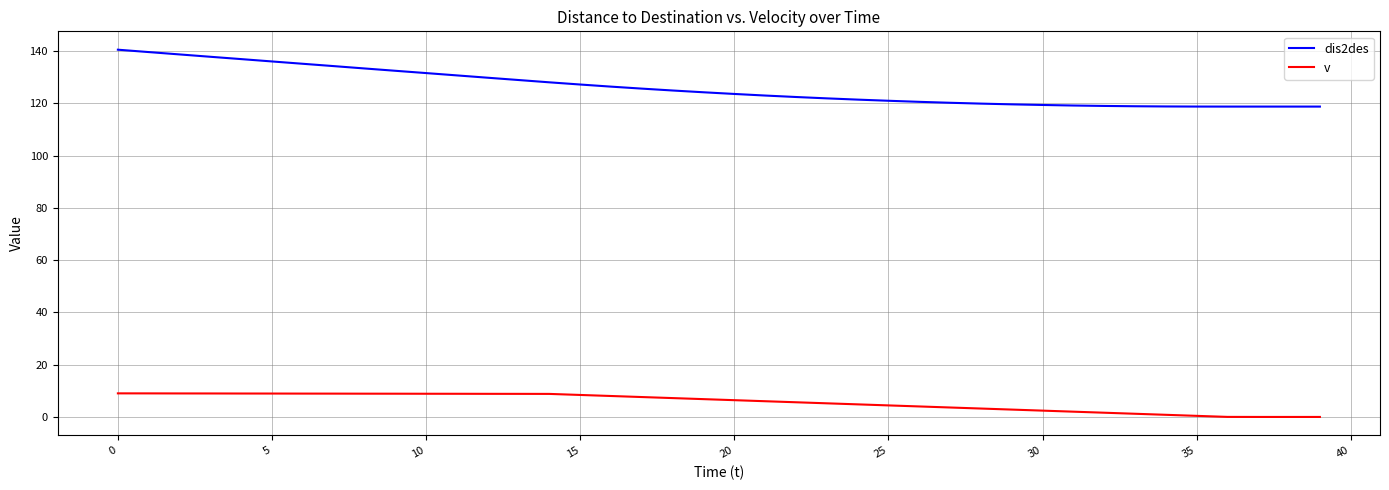

What is the greatest value displayed?

140.6